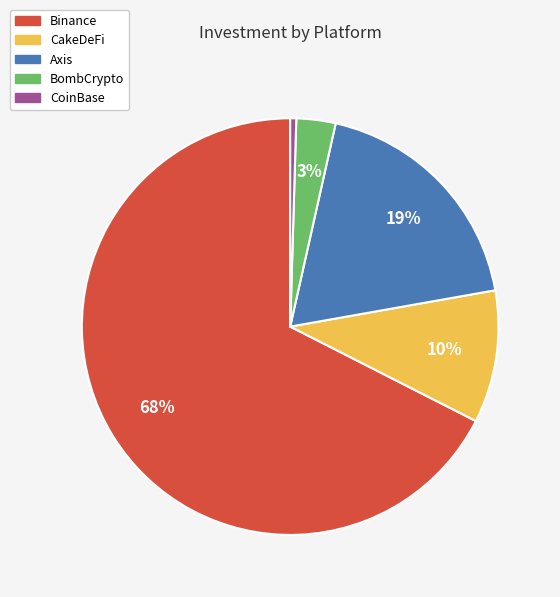

To the nearest percent, what is the combined percentage of CakeDeFi and Axis?

29%